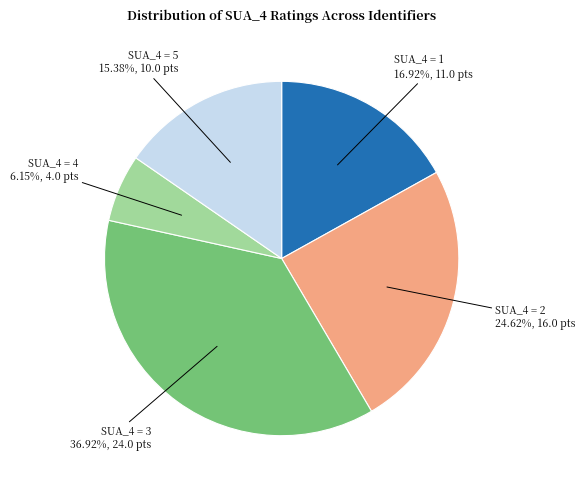

Does SUA_4 = 1 represent more than half of the total?

No